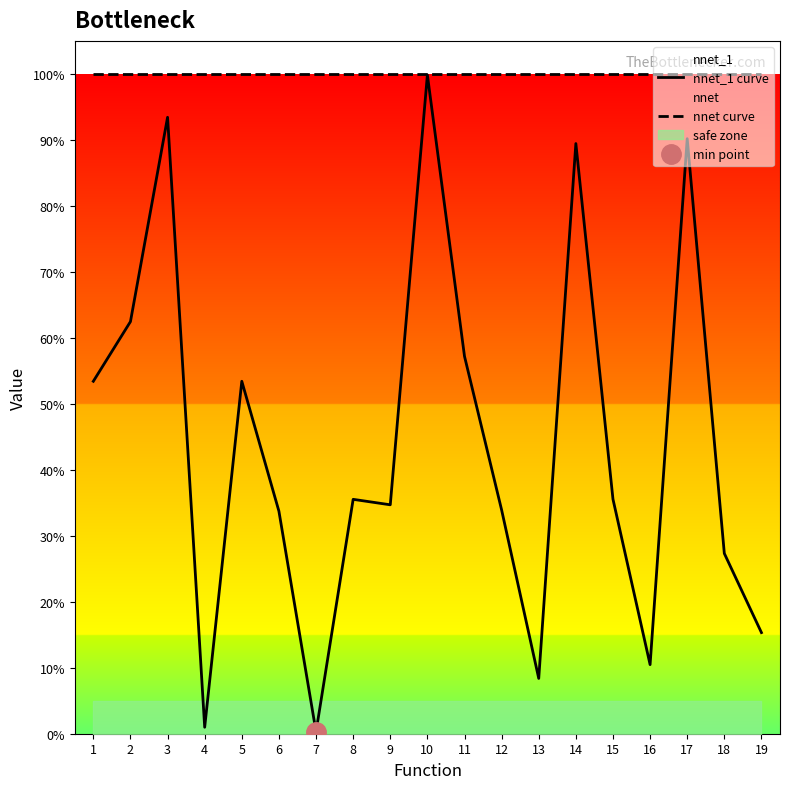

Where is the first local maximum for nnet_1 curve?

3